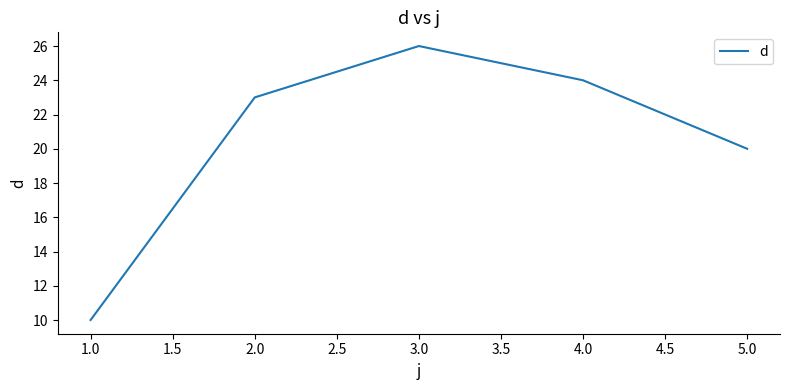

Which label corresponds to the largest value in the chart?

3.0